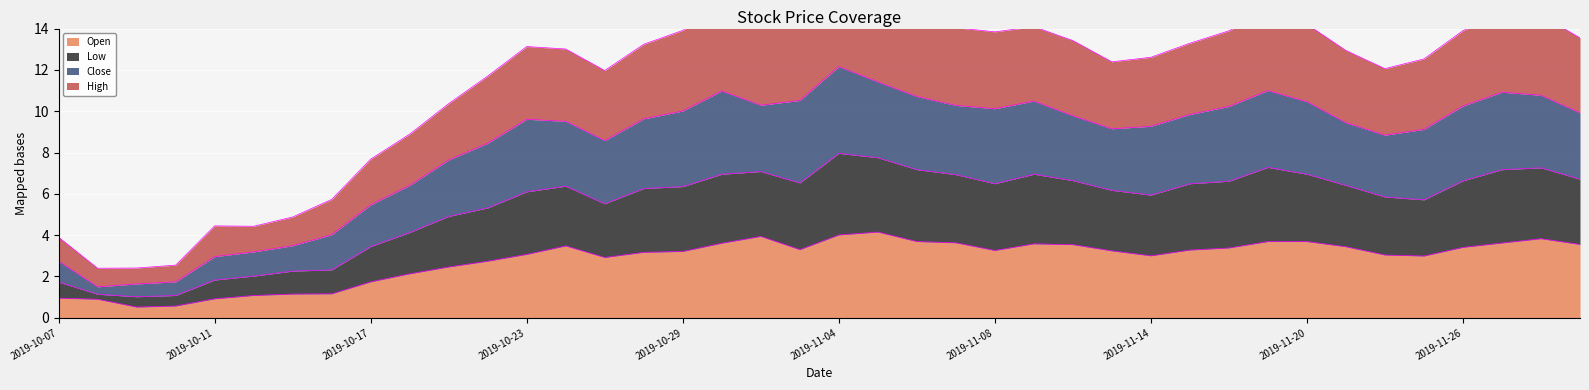

At which category is the sum across all series the highest?

2019-11-04